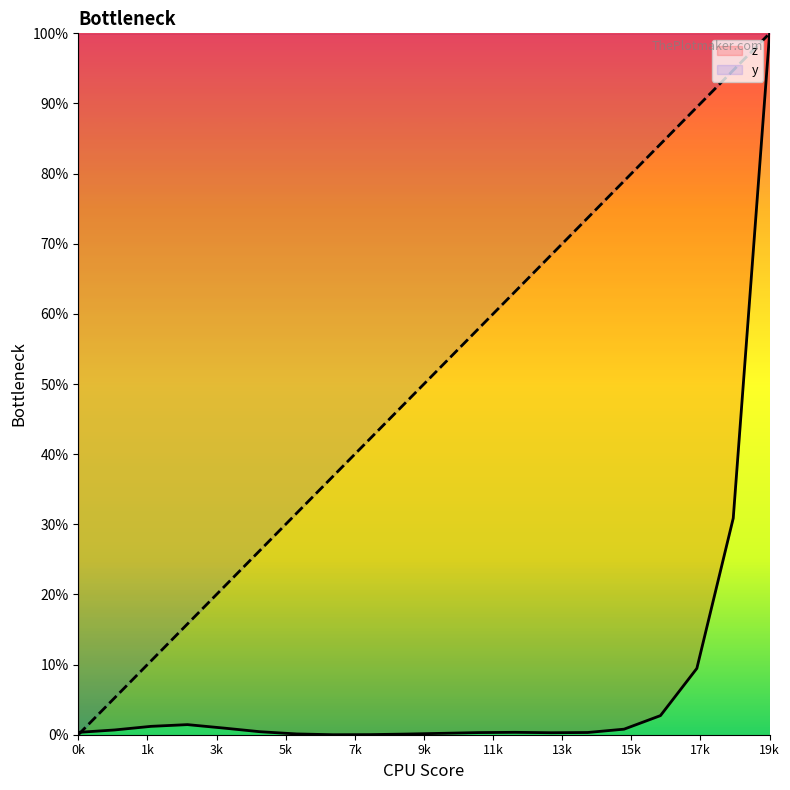

What are all the series names shown in the legend?

z, y